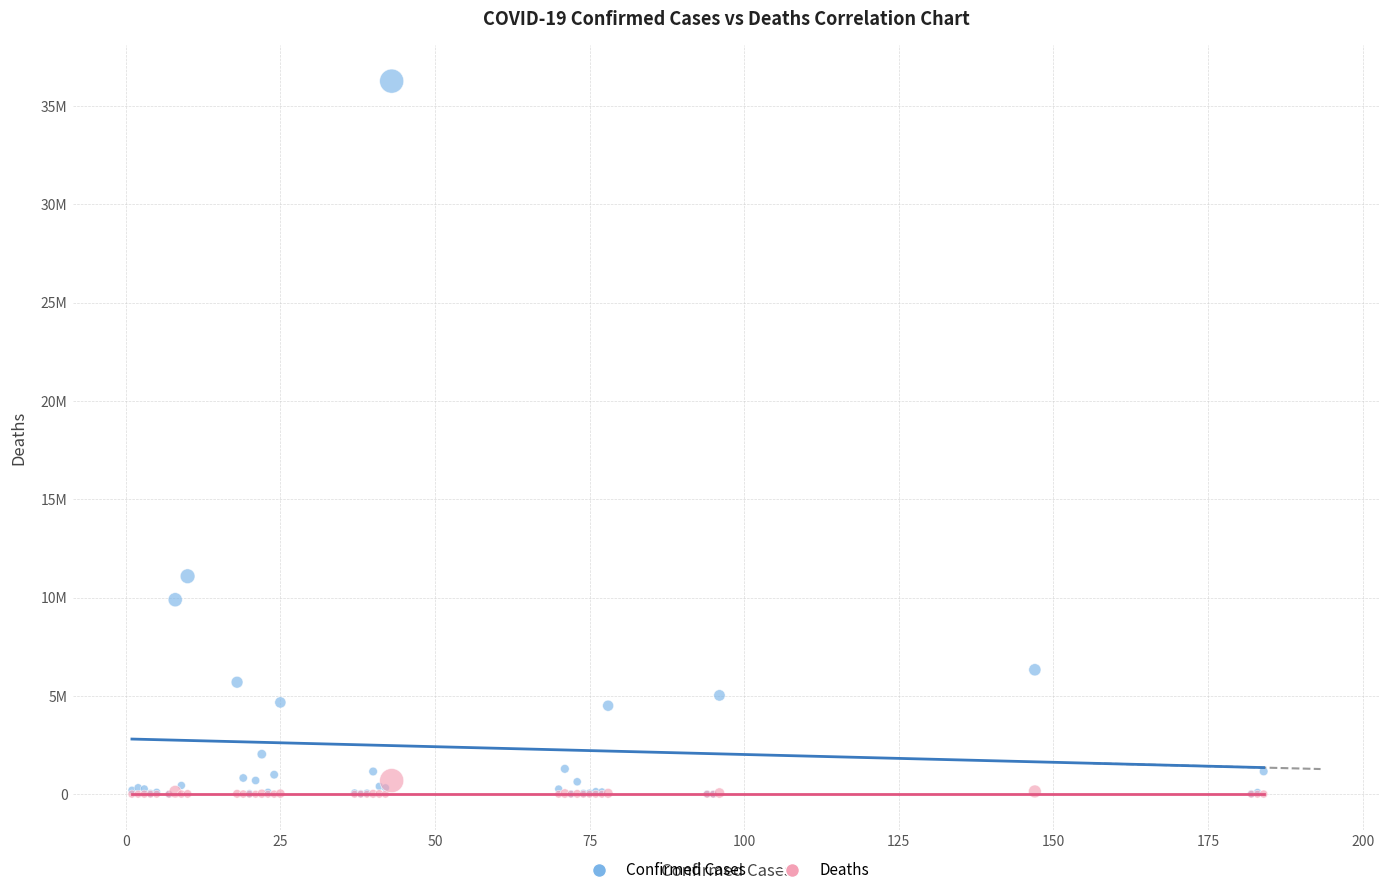

Which series has the widest spread of Y values?

Confirmed Cases